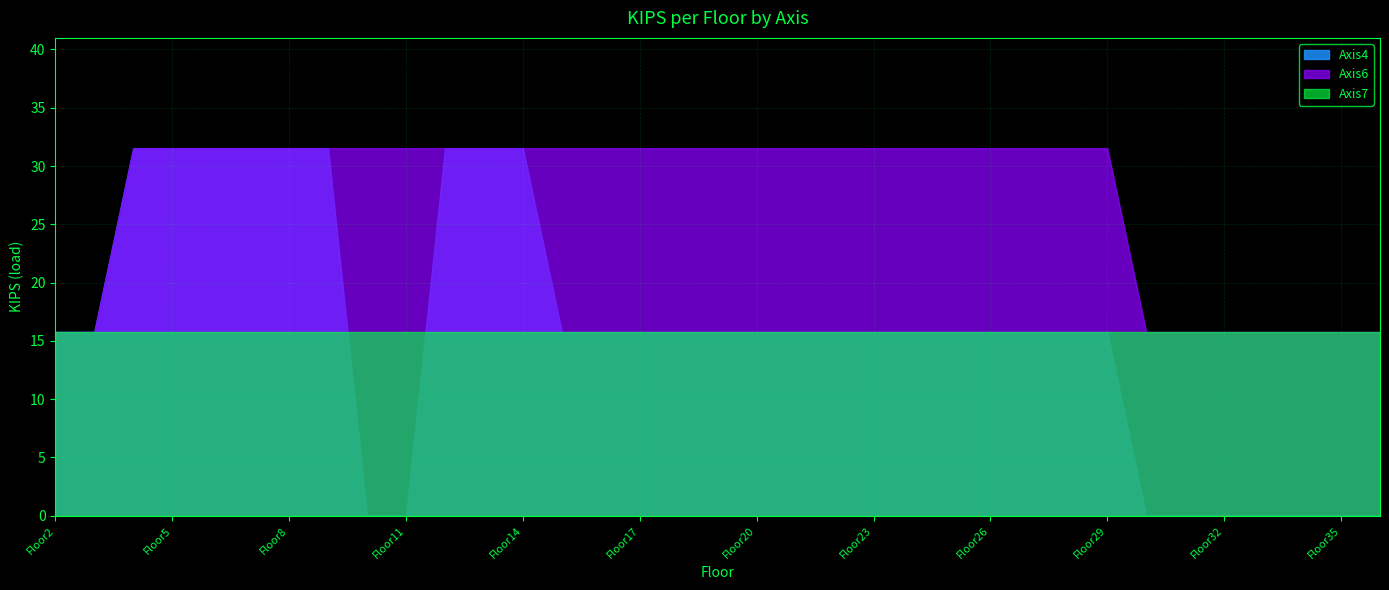

Is it true that Axis6 equals 31.5 at Floor25?

True